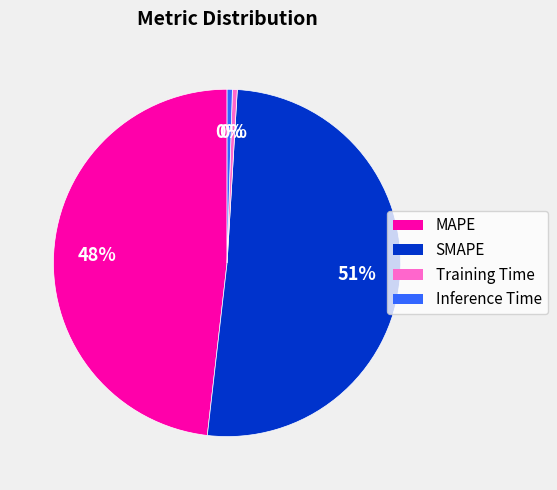

How many slices are in this pie chart?

4